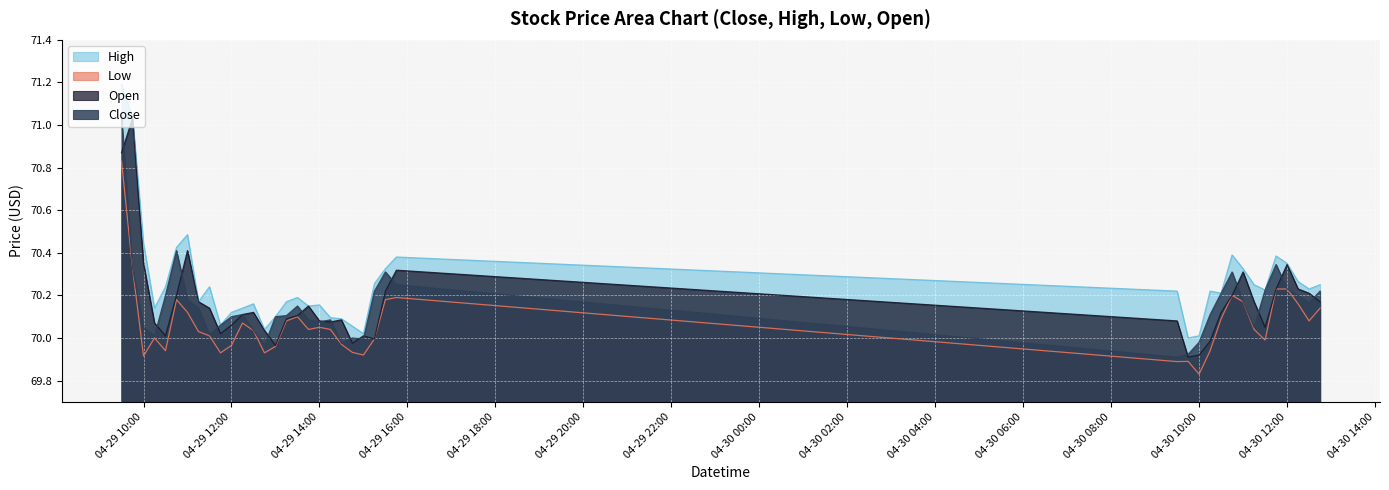

Which label corresponds to the largest value in the chart?

2024-04-29 09:30:00